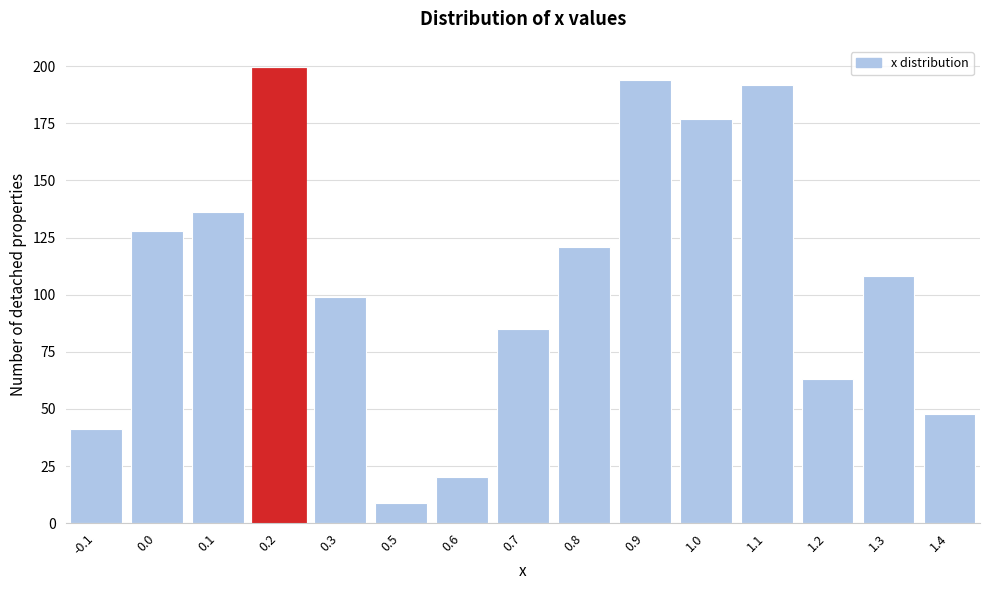

Reading right to left, list all the values displayed in this chart.

48	108	63	192	177	194	121	85	20	9	99	199	136	128	41